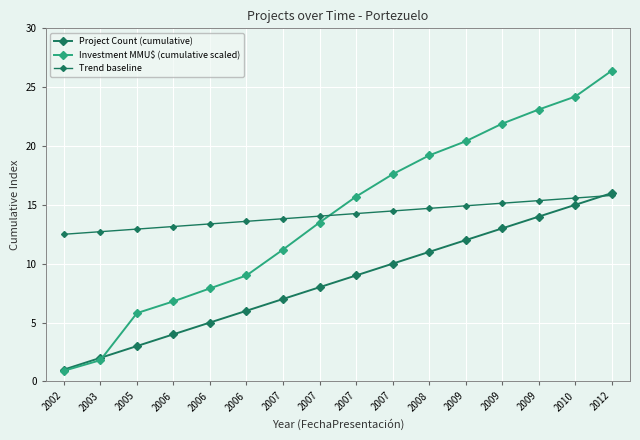

Which category has the highest value across all series?

2012